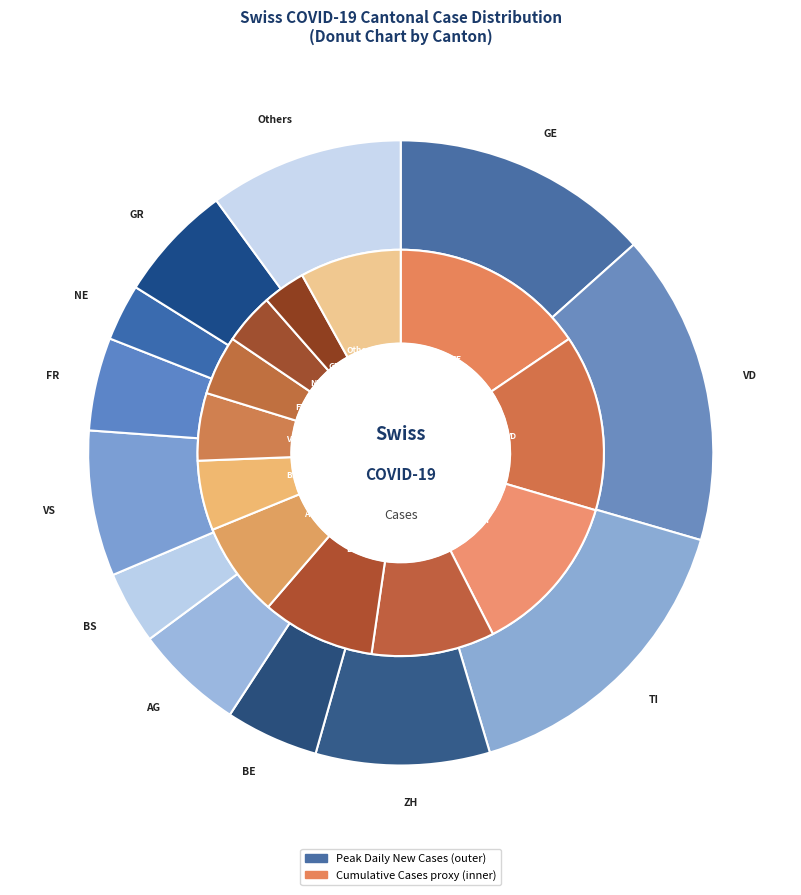

What percentage do GR=11 and GR=17 together represent?

13.3%